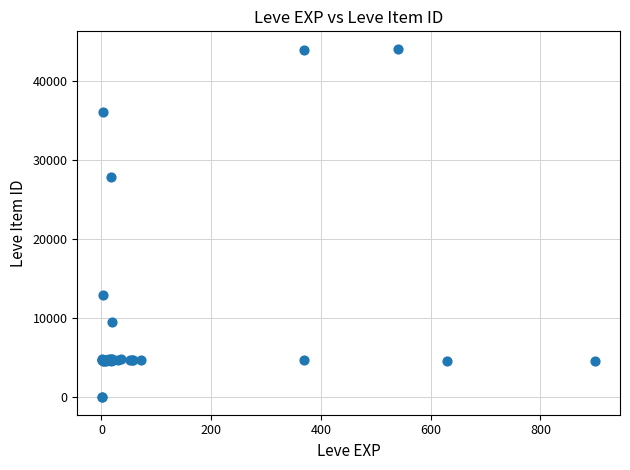

What Y value in the scatter plot is closest to 22048?

27884